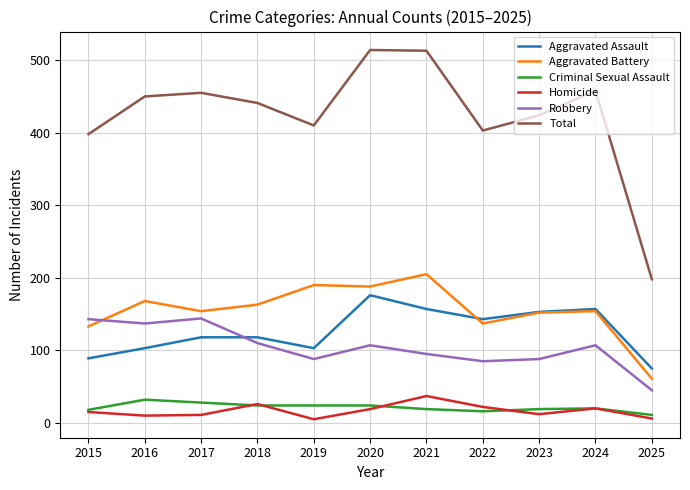

The Total series shows 234 at 2021. True or false?

False